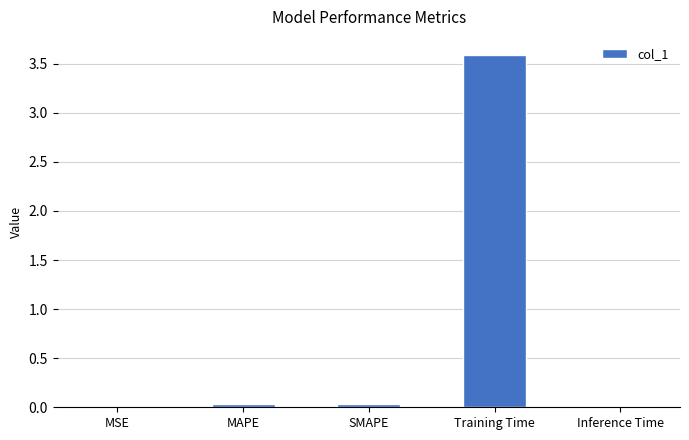

Are the bars horizontal?

No